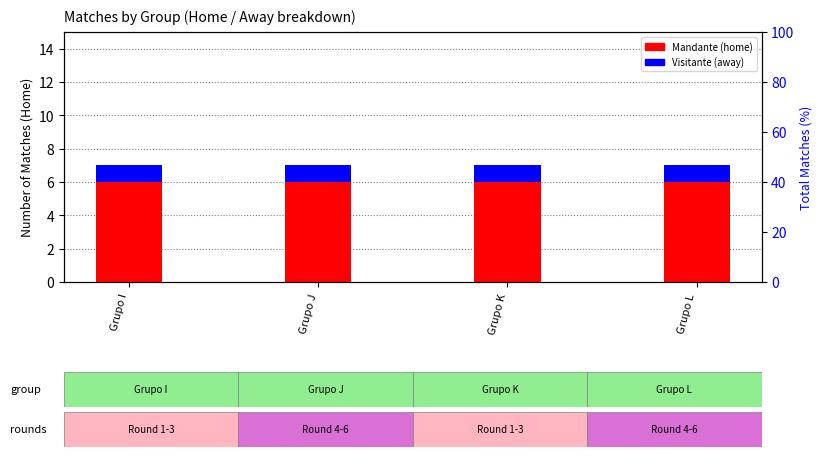

Count the number of categories in the chart.

4